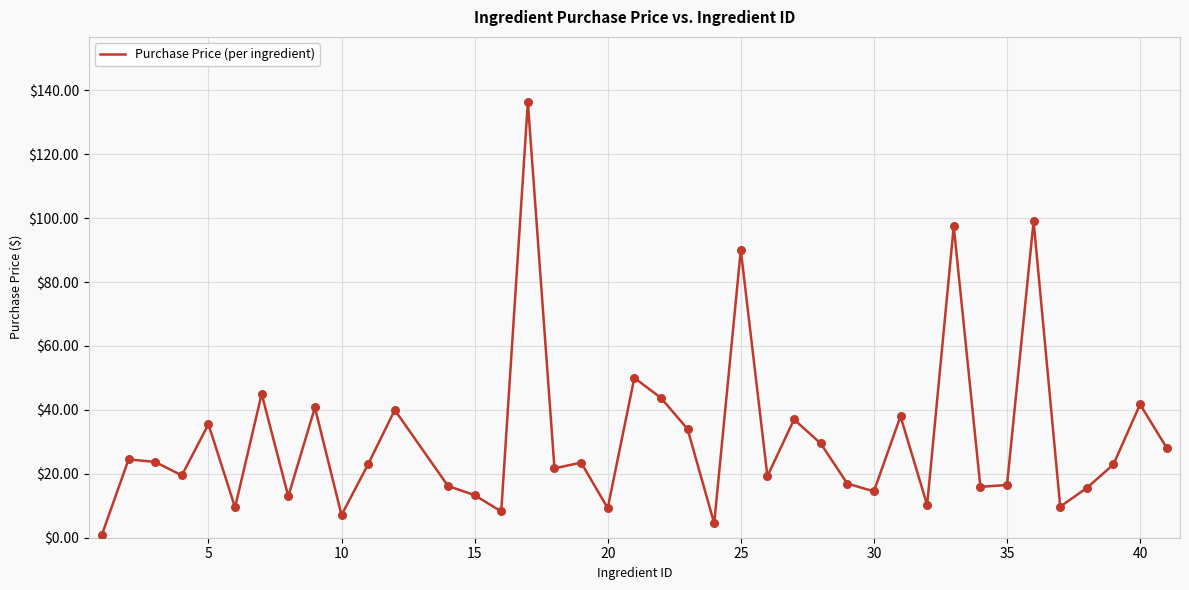

What is the difference between the maximum and minimum values?

135.3